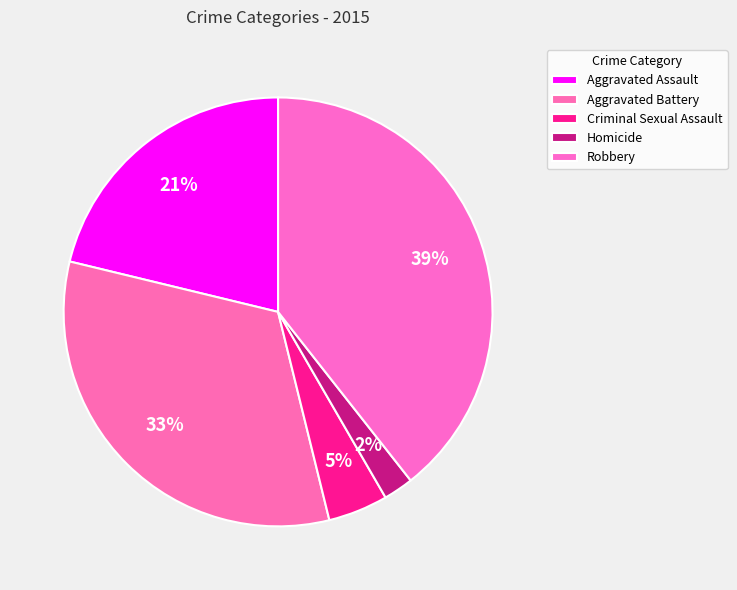

True or false: Aggravated Assault accounts for 8% of the total.

False